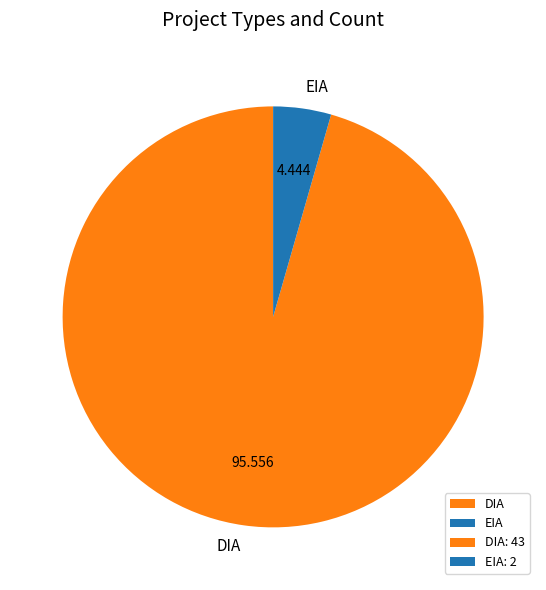

What is the ratio of the value at DIA to the value at EIA?

21.5